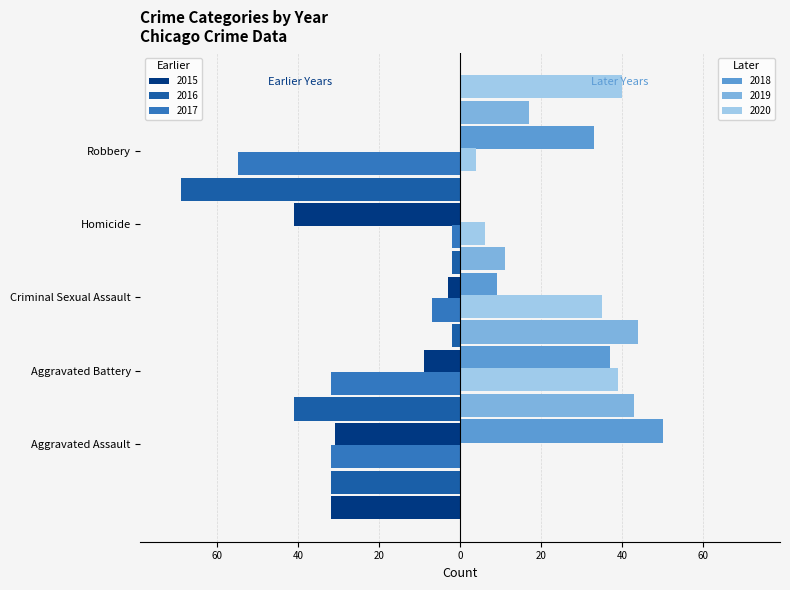

Which label corresponds to the smallest value in the chart?

Robbery